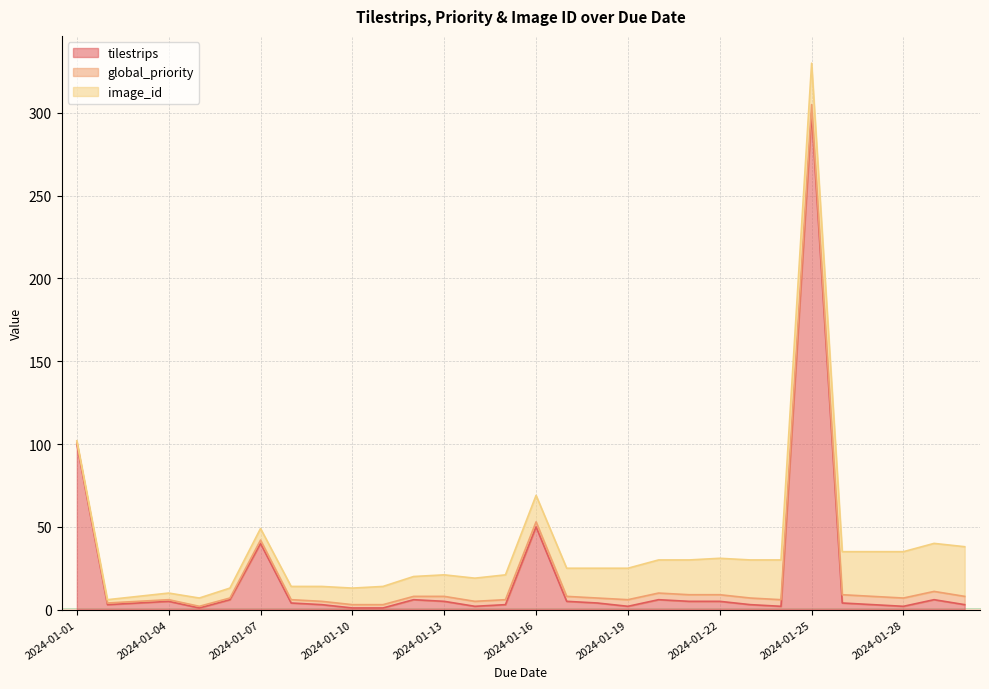

Which series has the largest range (max minus min)?

tilestrips